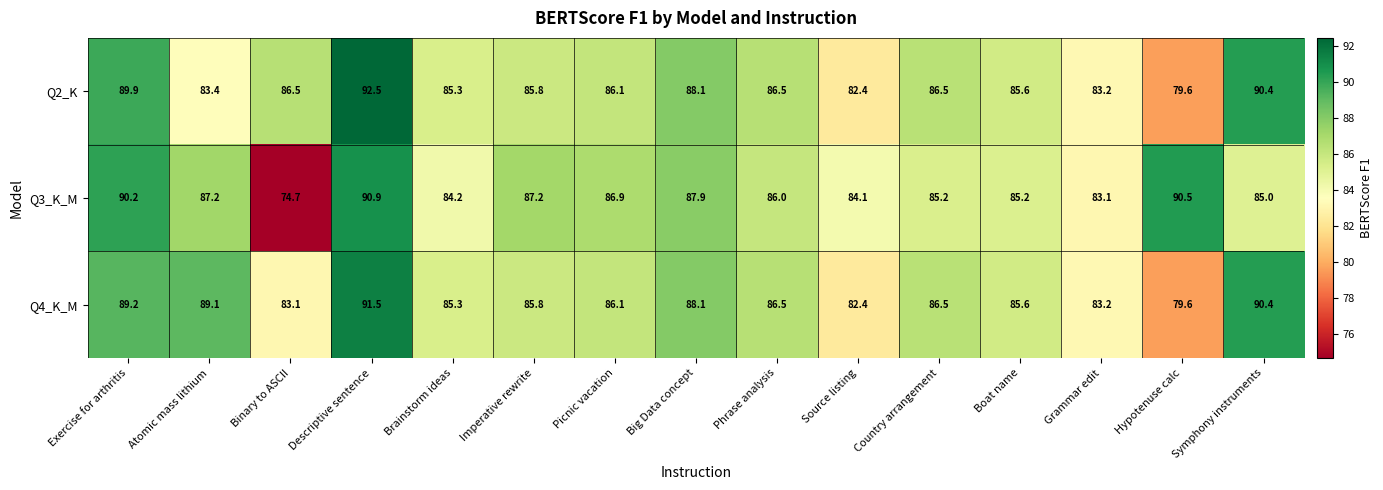

Rank the series by their maximum value, from lowest to highest.

Q3_K_M, Q4_K_M, Q2_K